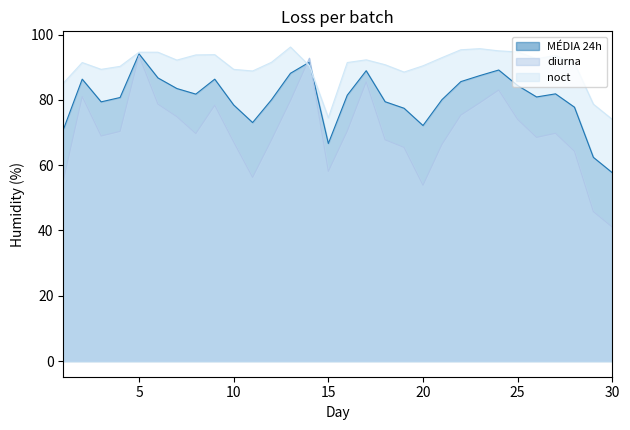

At which label does diurna reach its peak?

5